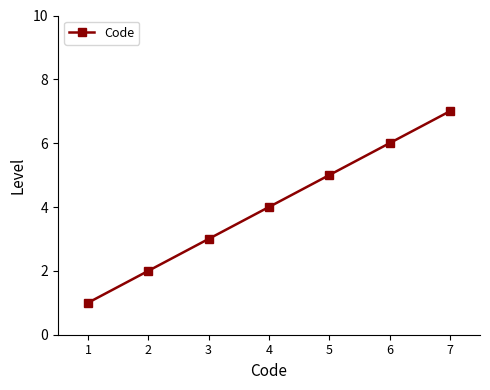

Reading left to right, list all the values displayed in this chart.

1=1	2=2	3=3	4=4	5=5	6=6	7=7